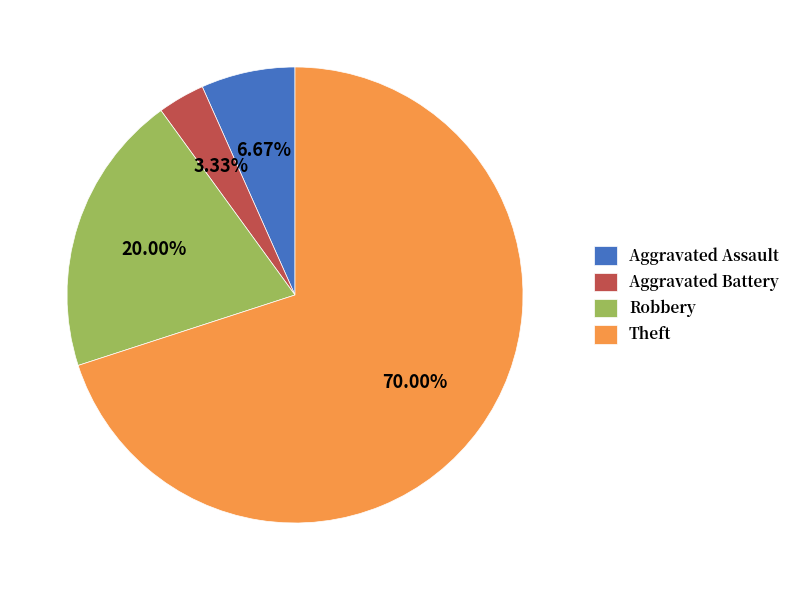

Which slice is the largest?

Theft